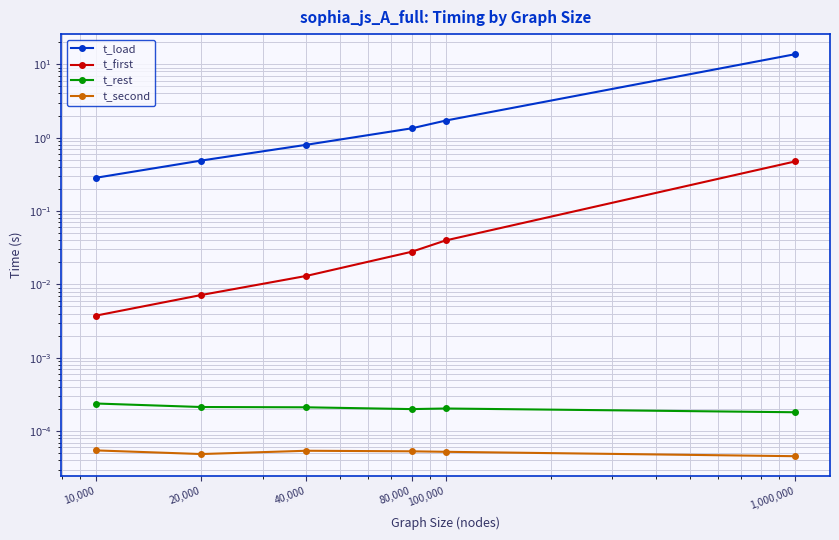

Is the value of t_first at 80,000 greater than the value of t_load at 80,000?

No